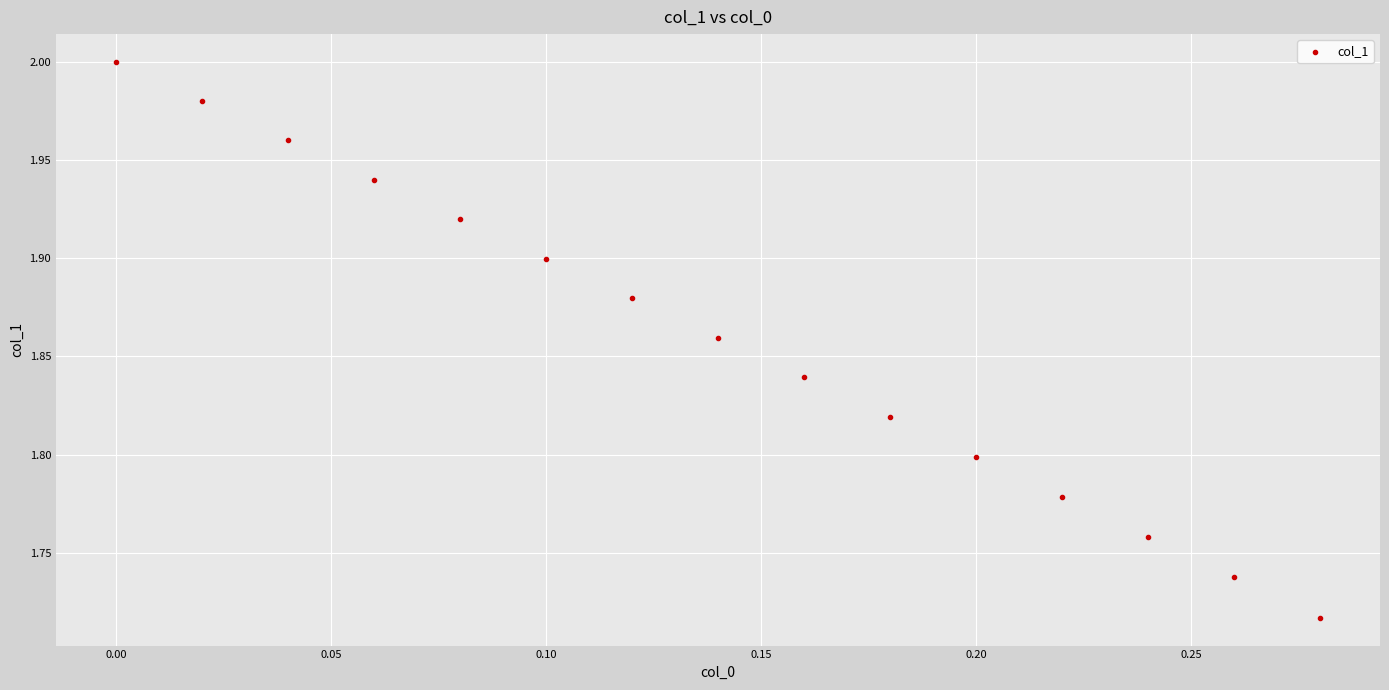

What is the range of X values (max minus min)?

0.3